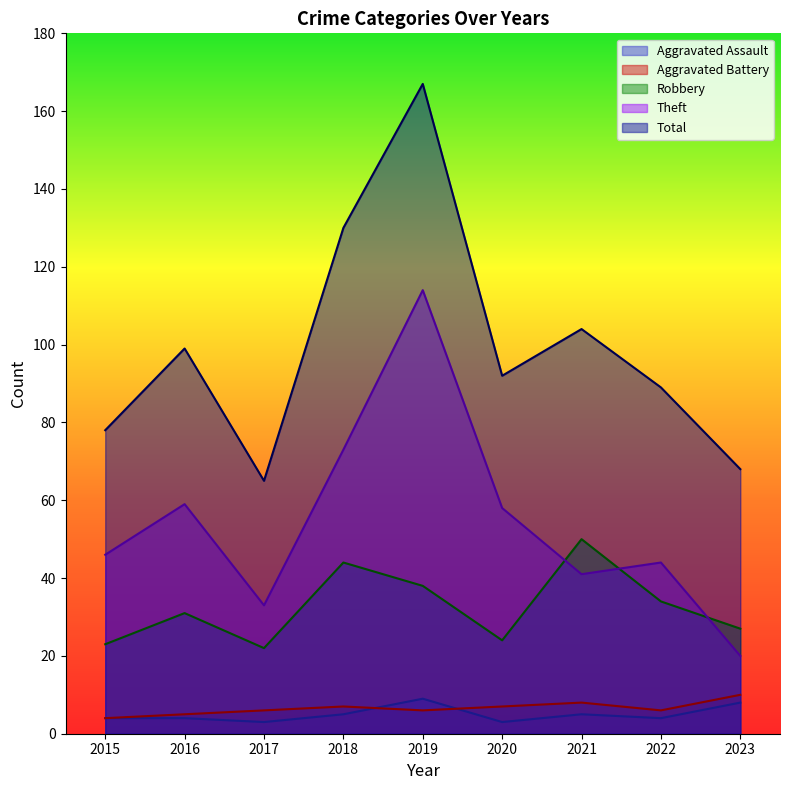

List the labels in order of Robbery value, largest first.

2021, 2018, 2019, 2022, 2016, 2023, 2020, 2015, 2017